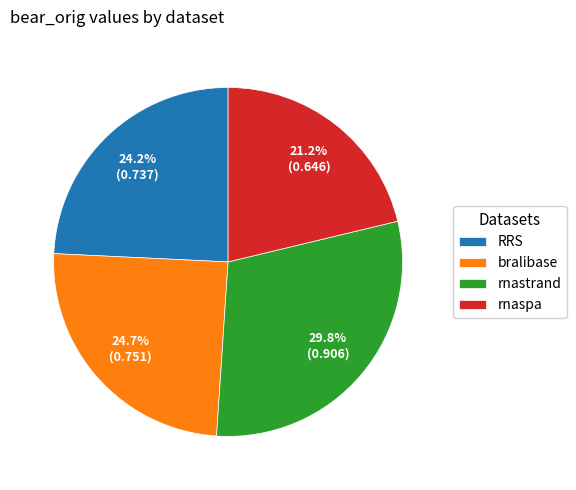

Is there any slice that represents more than half of the pie?

No